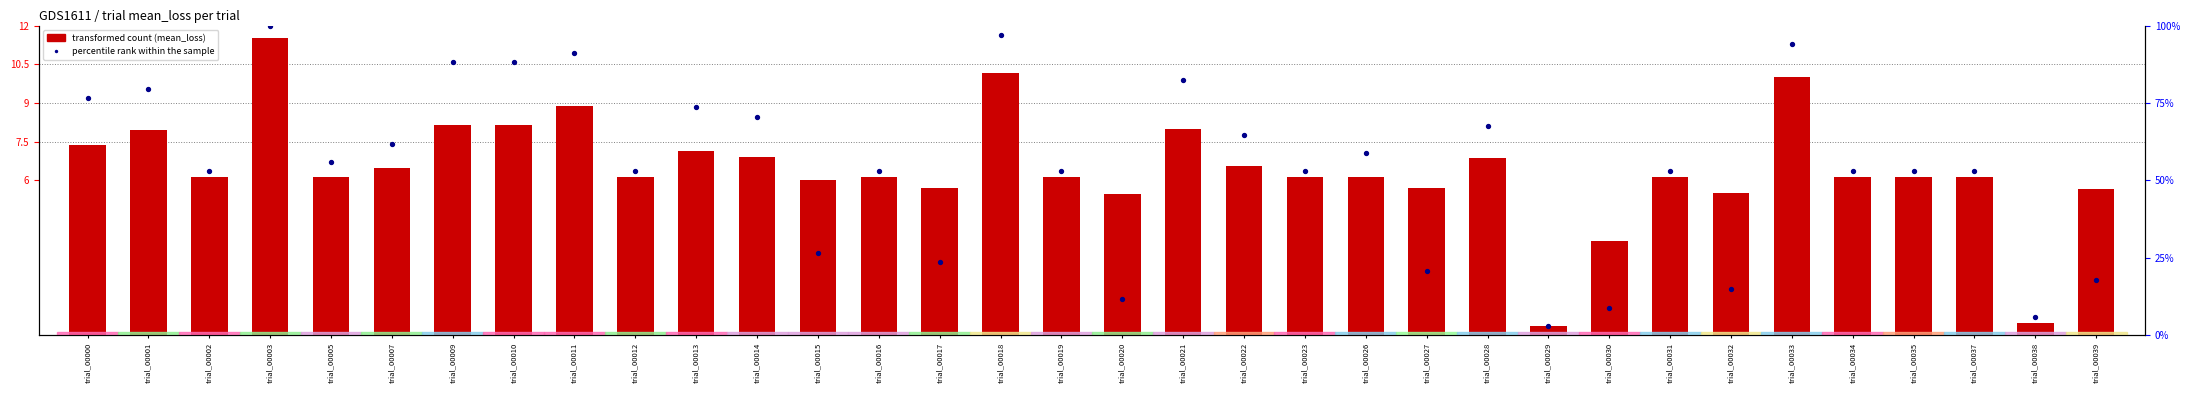

At how many categories does at least one series exceed 32?

25